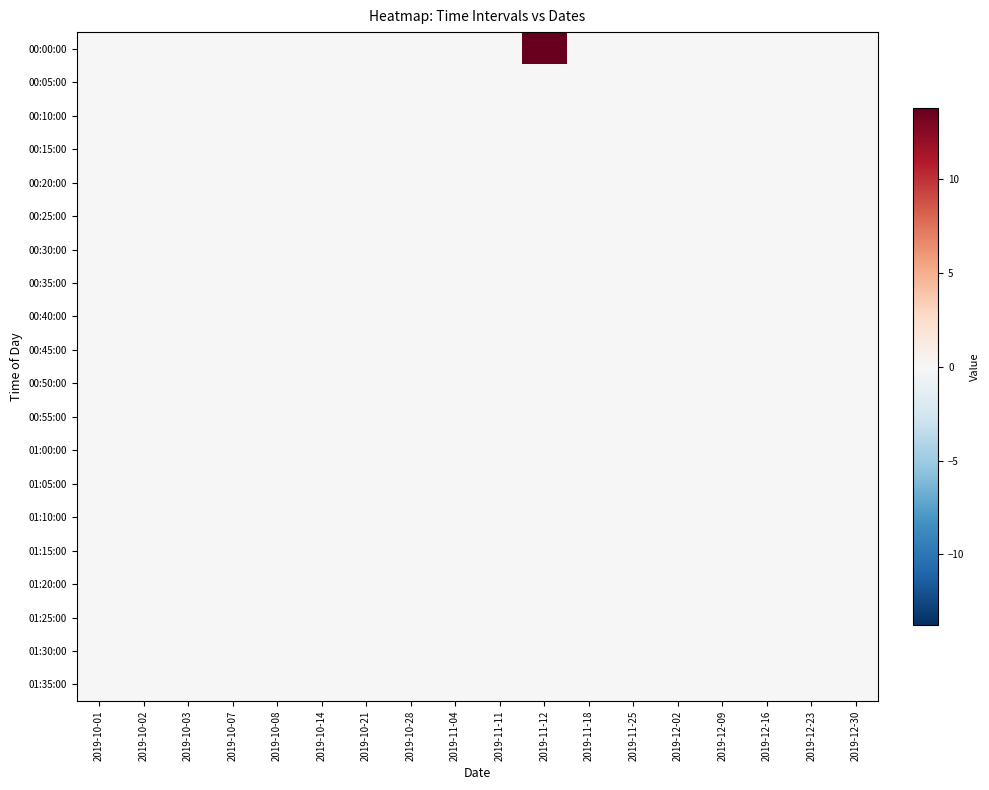

Which series has the largest total across all categories?

00:00:00